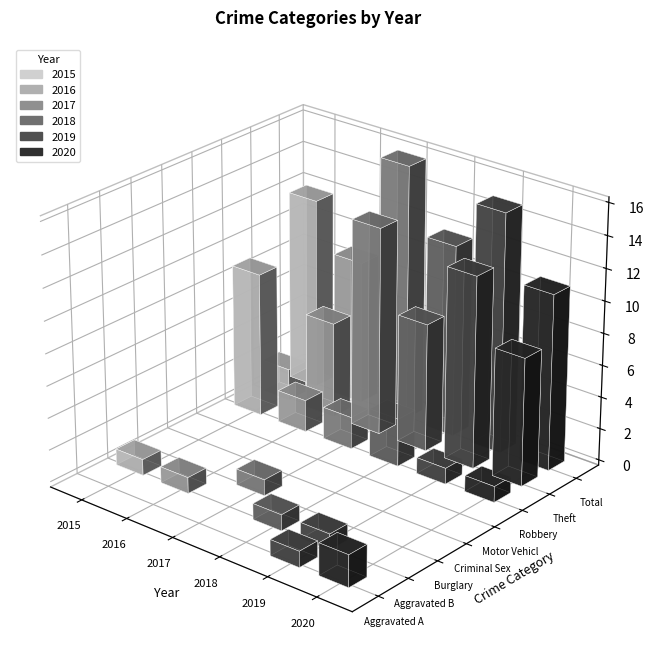

Where does the 2016 series first go above 1?

Robbery